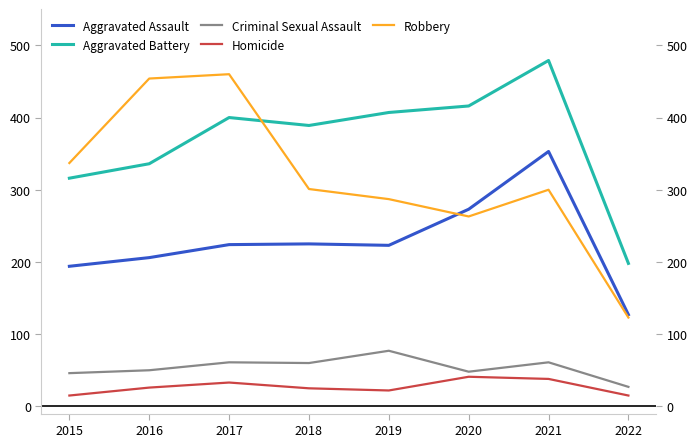

Rank the series by their maximum value, from lowest to highest.

Homicide, Criminal Sexual Assault, Aggravated Assault, Robbery, Aggravated Battery